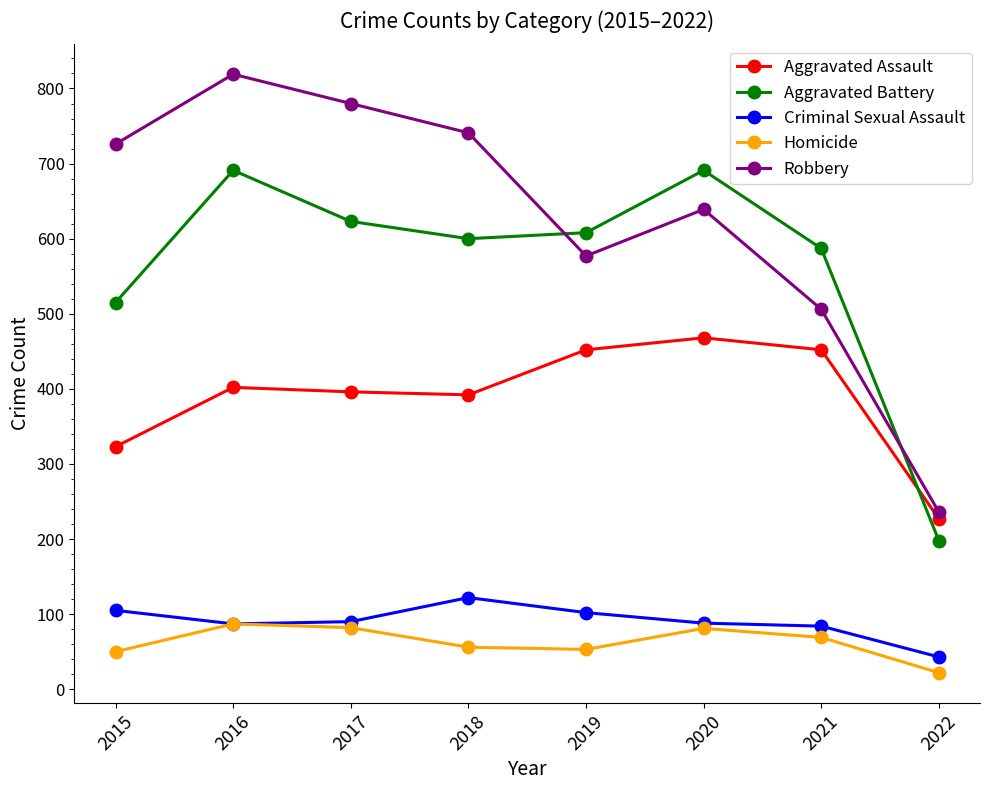

At how many categories does at least one series exceed 473?

7